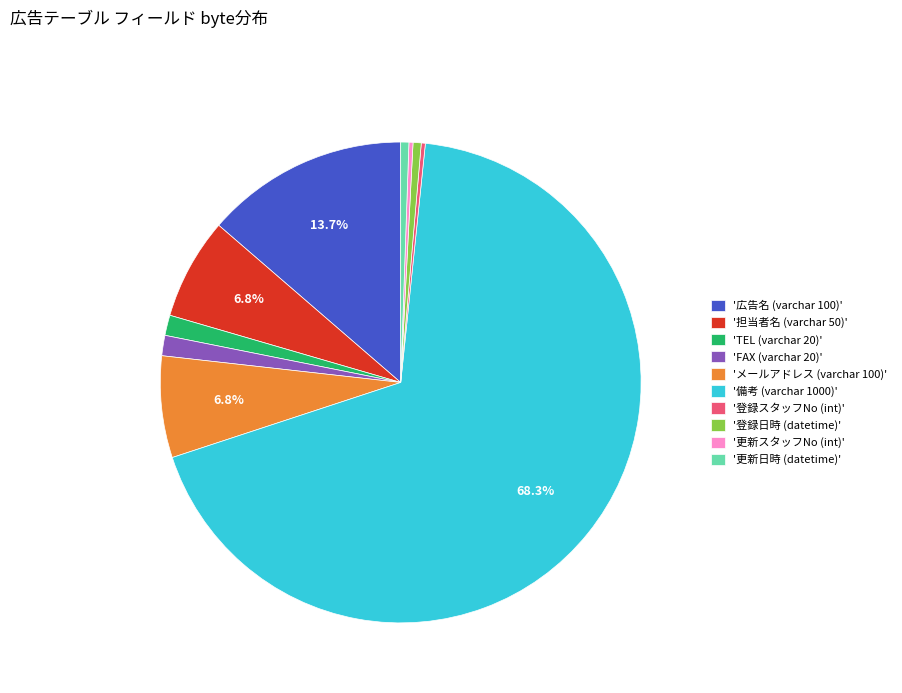

What portion of the pie excludes '担当者名 (varchar 50)'?

93.2%